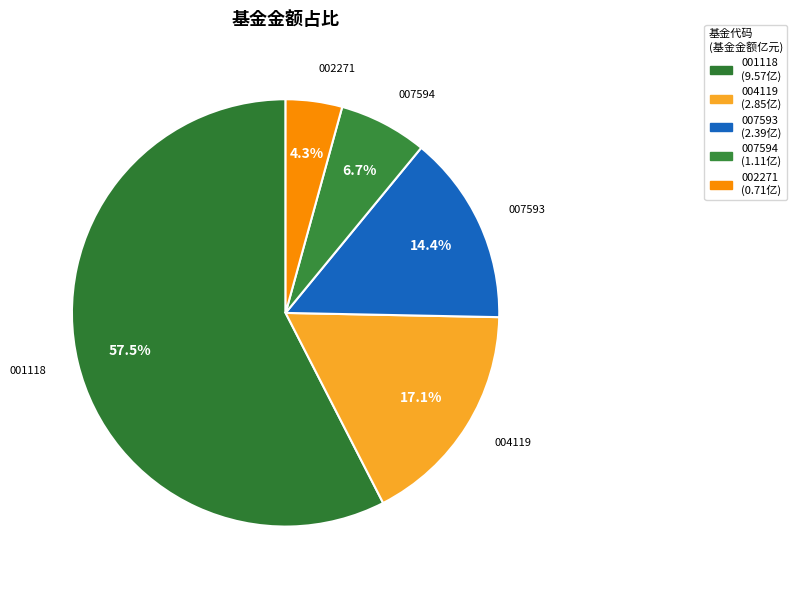

How many segments does this pie chart have?

5